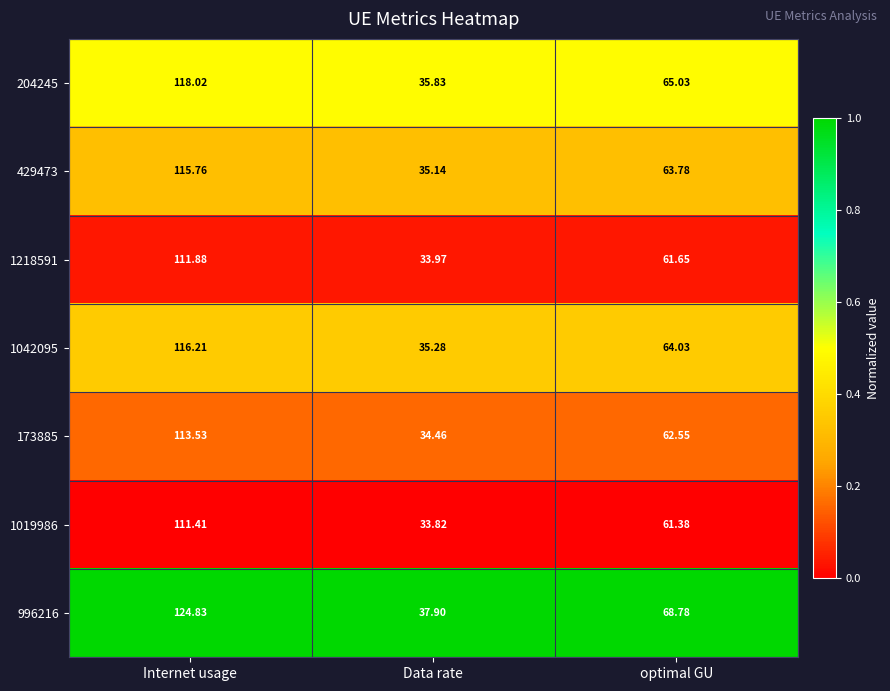

Which category has the highest value in the 996216 series?

Internet usage